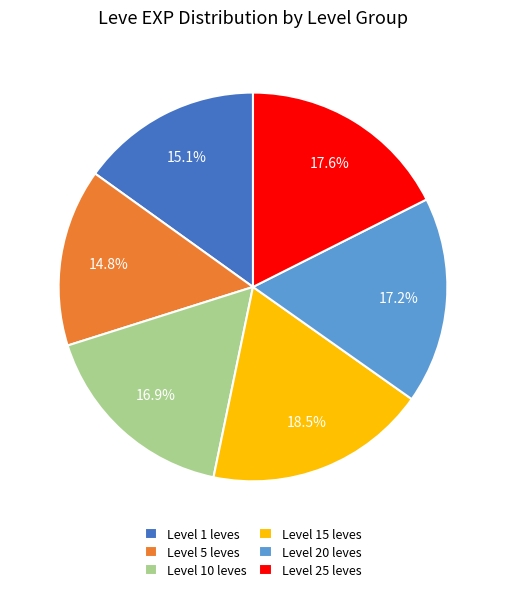

How many segments does this pie chart have?

6